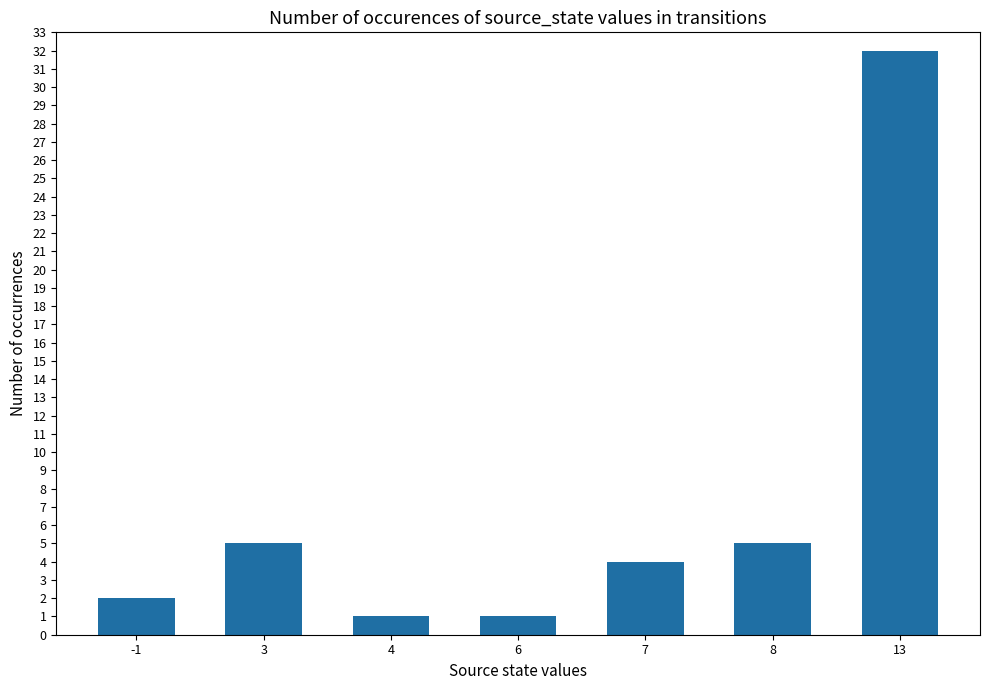

Is it true that the value at 7 is 4?

True